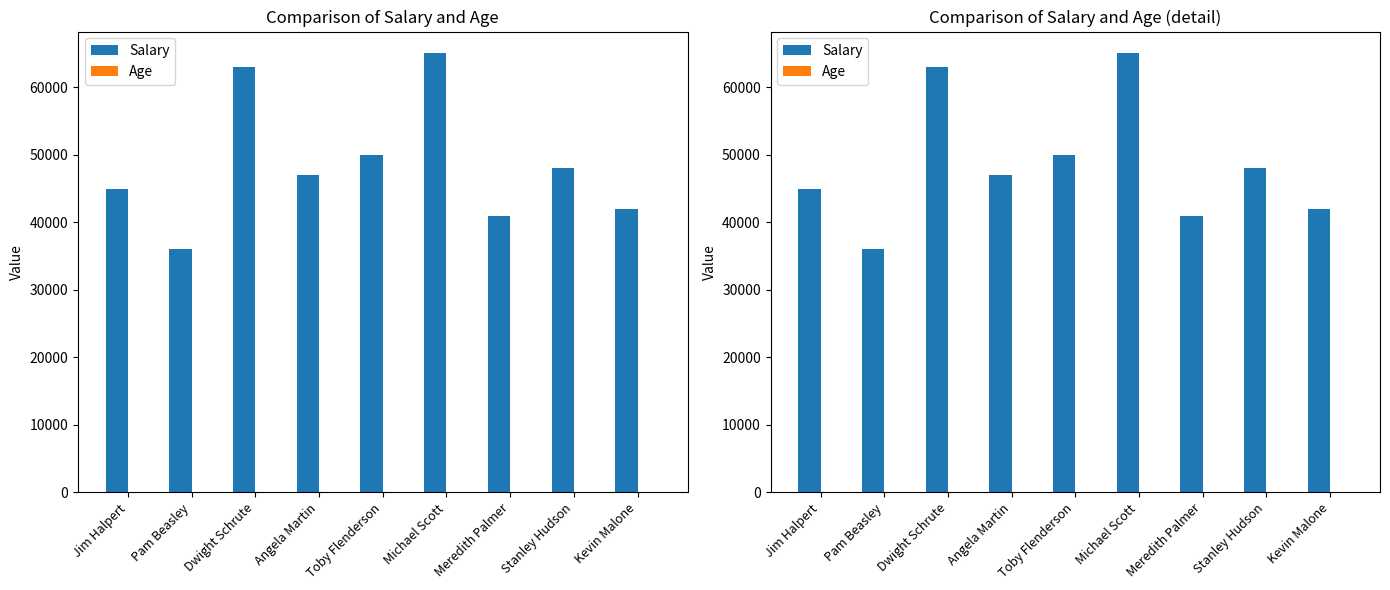

How many categories are shown in the chart?

9